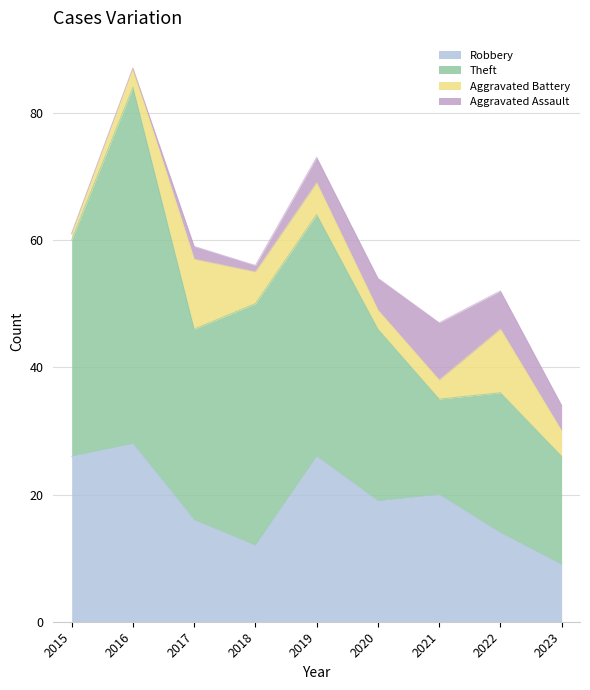

How many data points in Robbery are above 19?

4